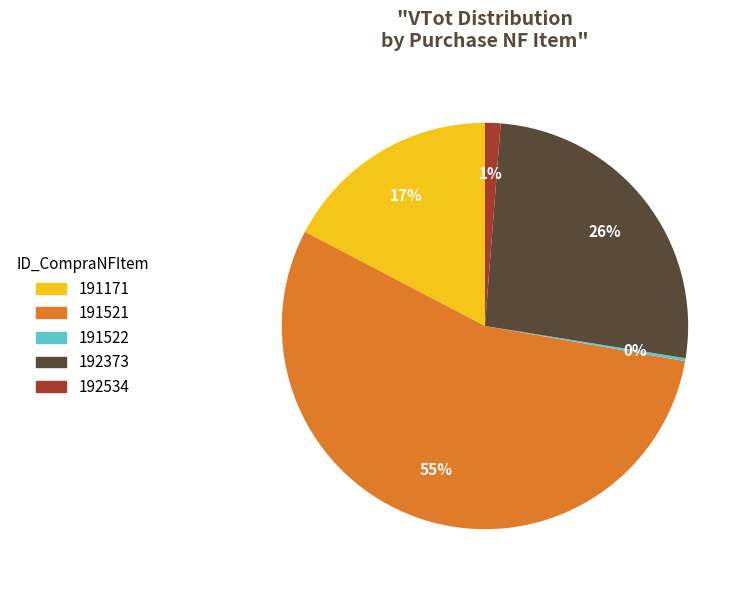

Between 192373 and 191521, which is larger?

191521